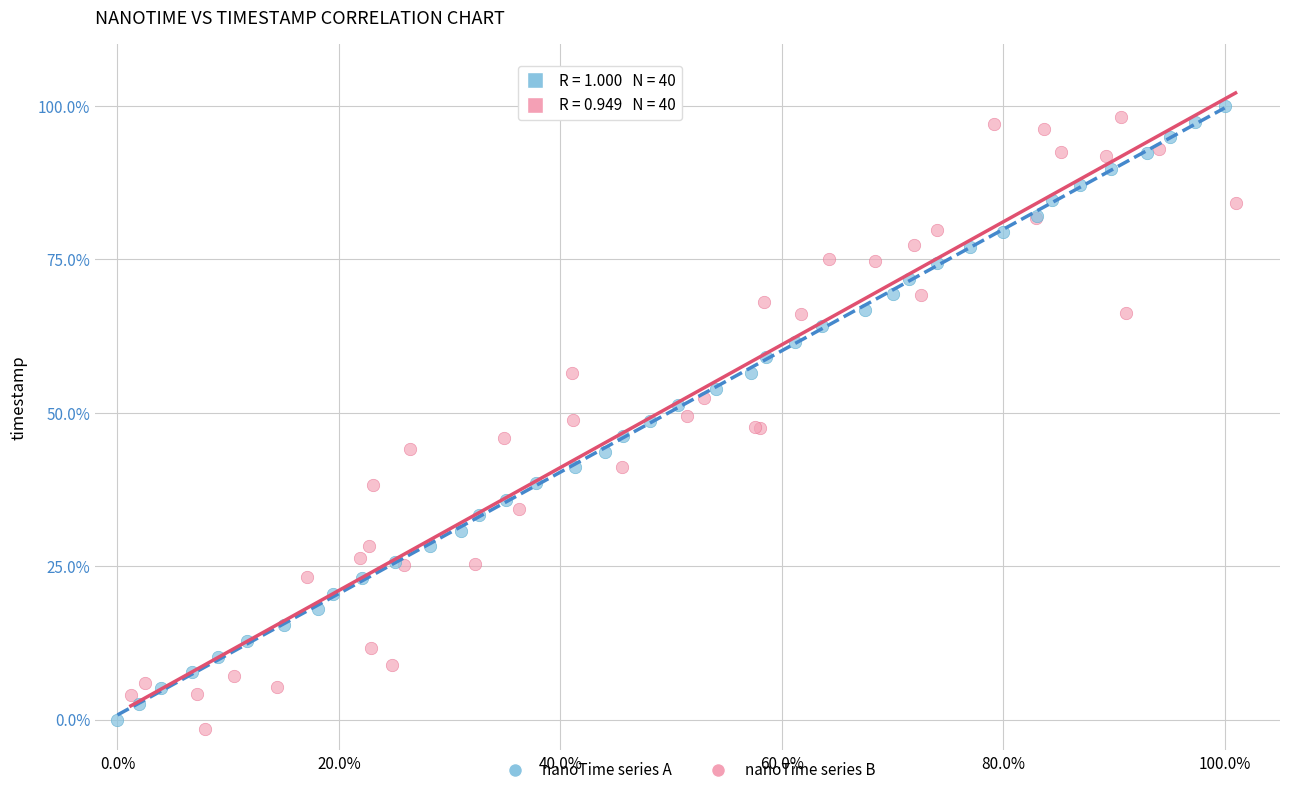

What are all the series names shown in the legend?

nanoTime series A, nanoTime series B